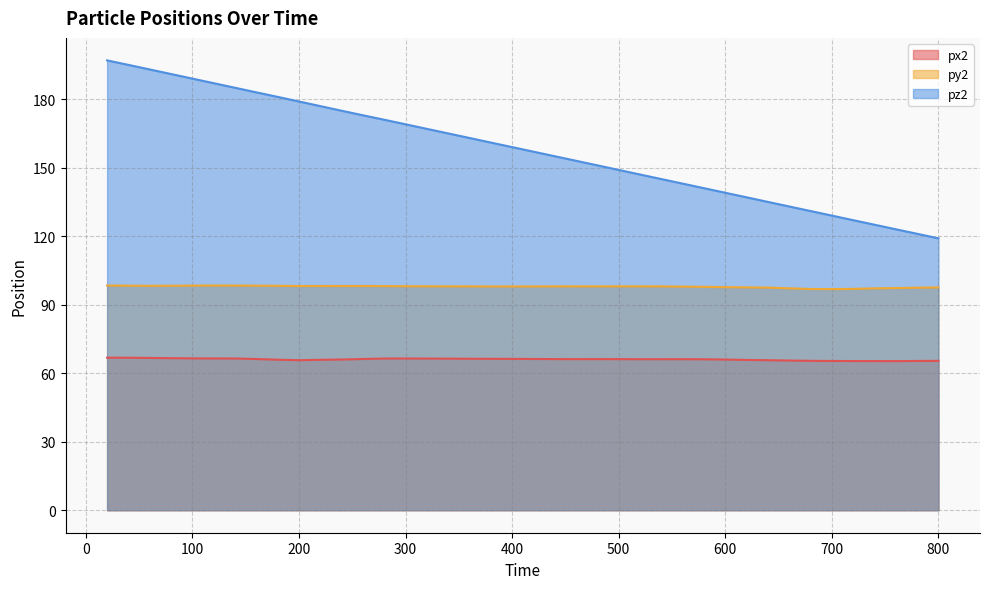

List the series in order of their peak value, lowest first.

px2, py2, pz2